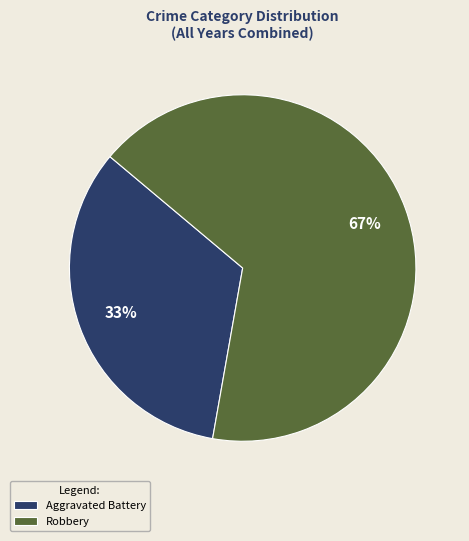

Is the sum of Aggravated Battery and Robbery greater than half?

Yes